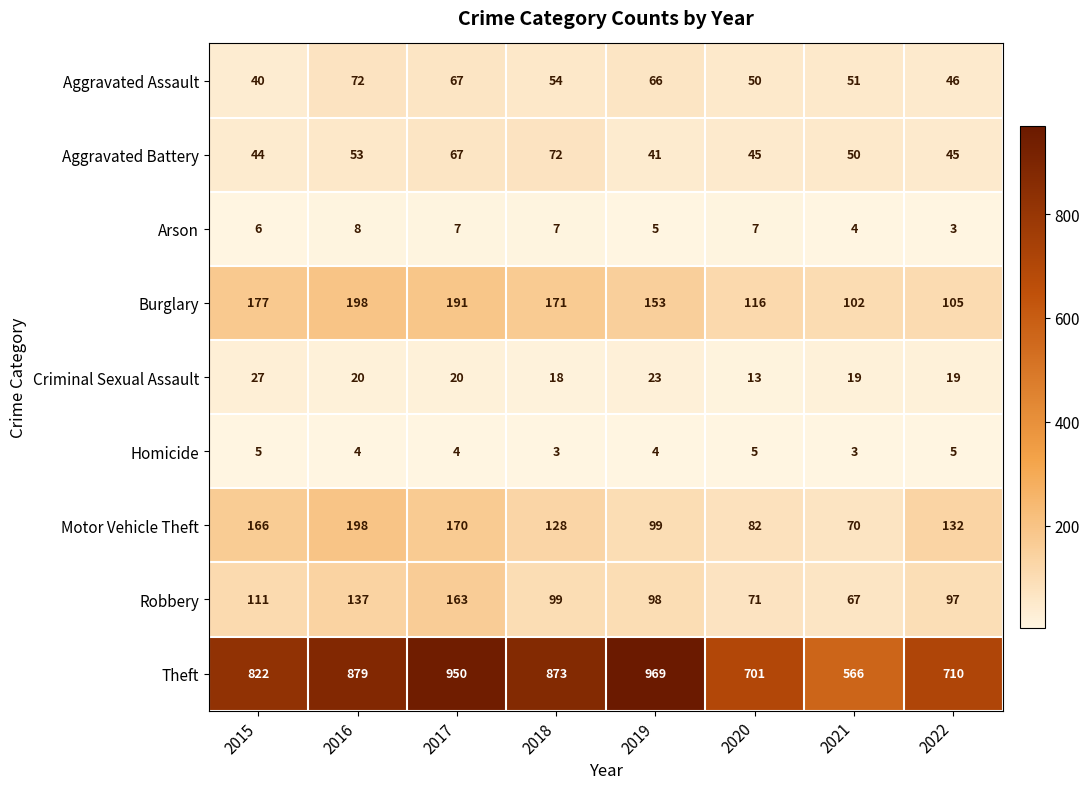

What is the spread (max minus min) of values at 2017?

946